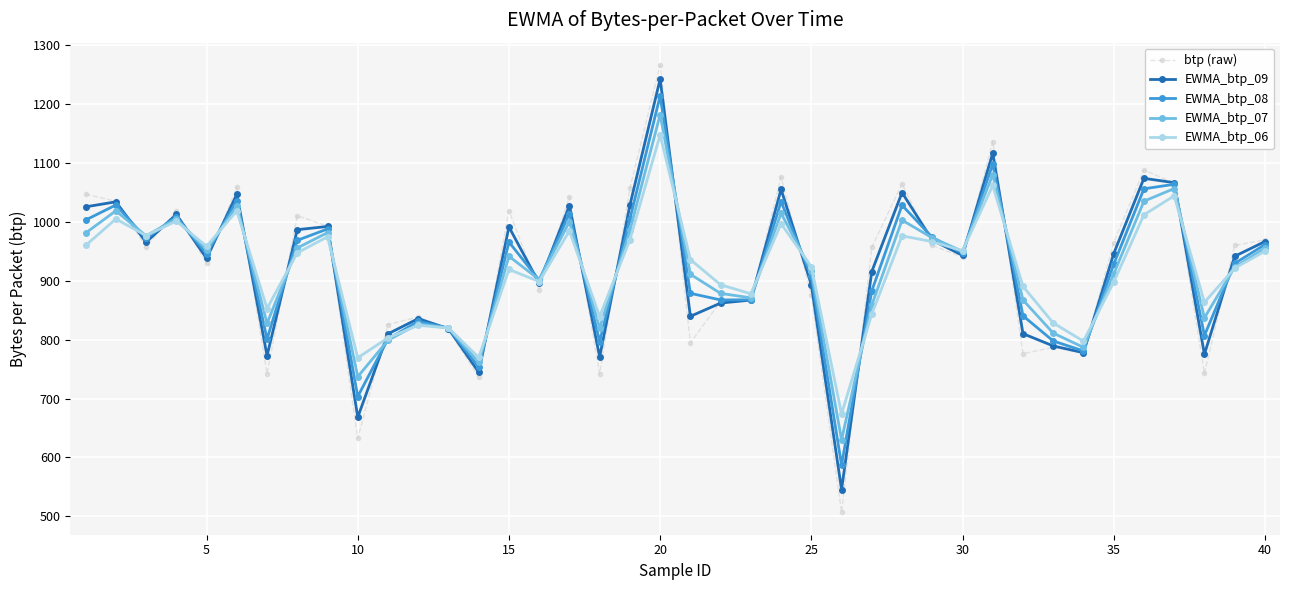

What are all the series names shown in the legend?

btp (raw), EWMA_btp_09, EWMA_btp_08, EWMA_btp_07, EWMA_btp_06